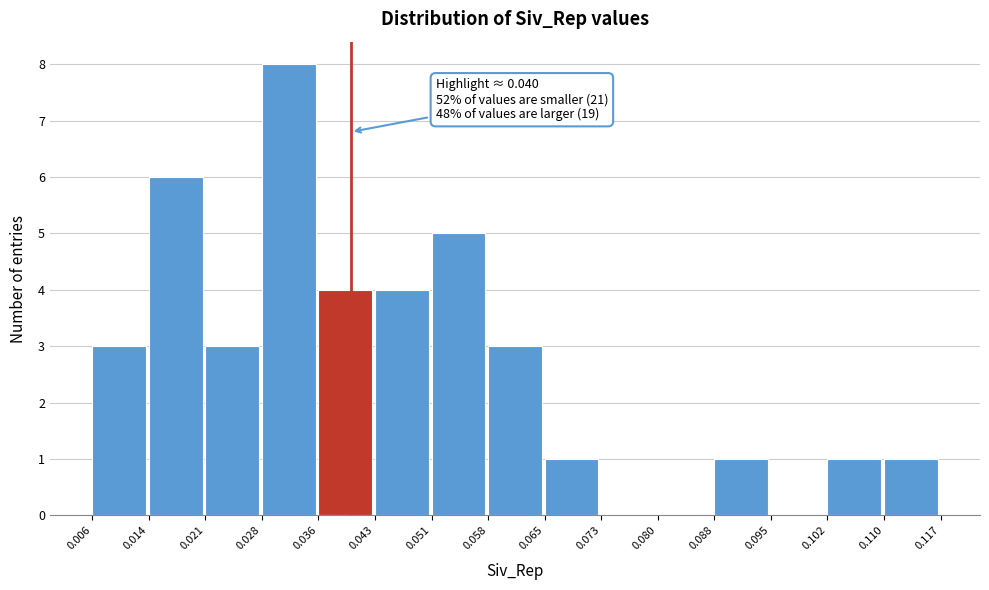

Which range on the x-axis has the tallest bar?

0.028 to 0.036